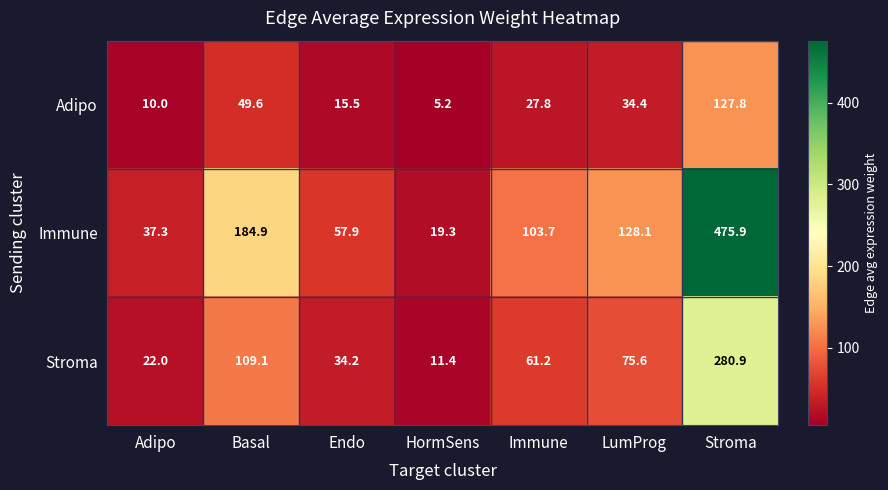

What is the difference between the Immune values at Basal and Adipo?

147.6